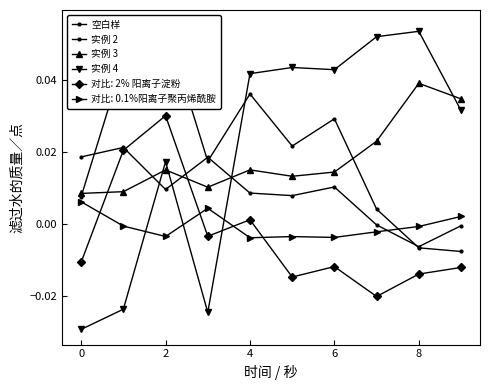

How many values in 实例 4 are below zero?

3